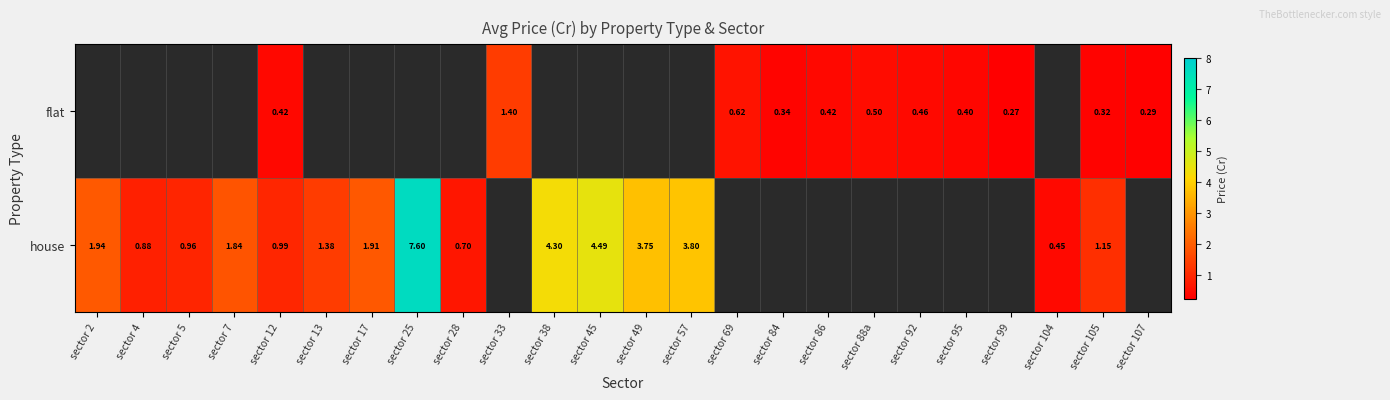

Is the value of flat at sector 84 greater than the value of house at sector 12?

No